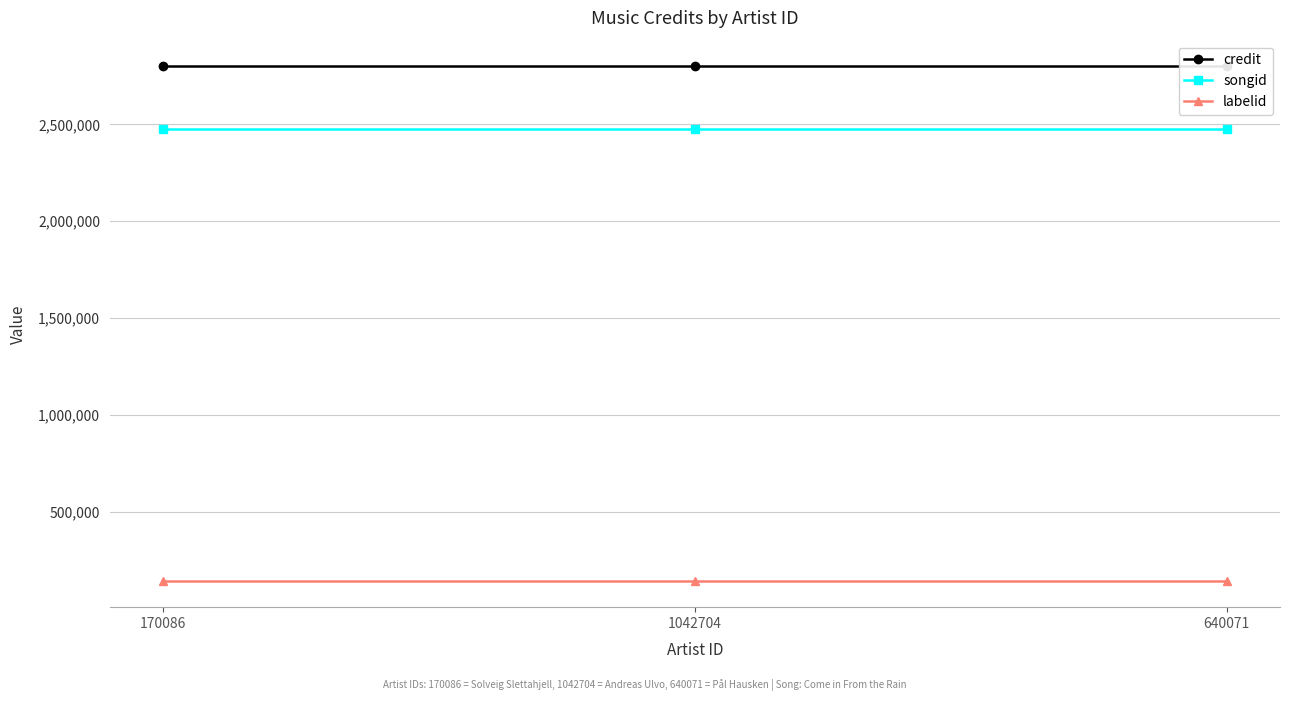

How many data points does each series have?

3